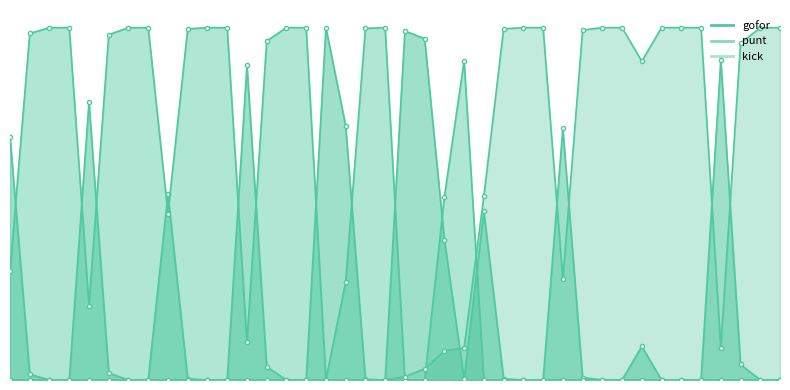

What is the value of the kick point at the 24th from the left?

0.1